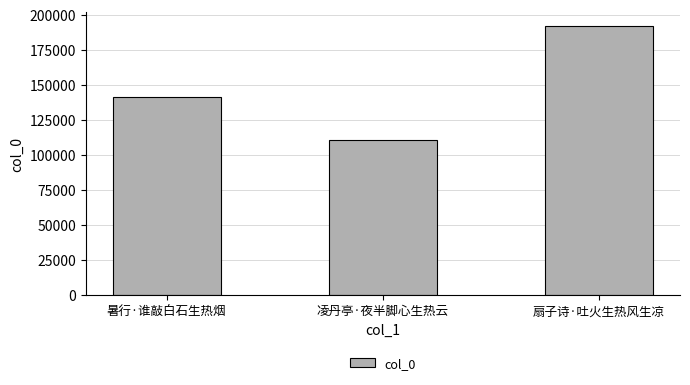

At which category does the chart reach its peak across all series?

扇子诗·吐火生热风生凉